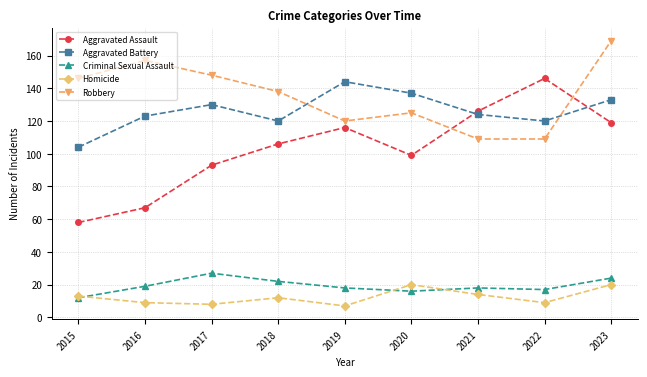

What is the total value across all series at 2020?

397